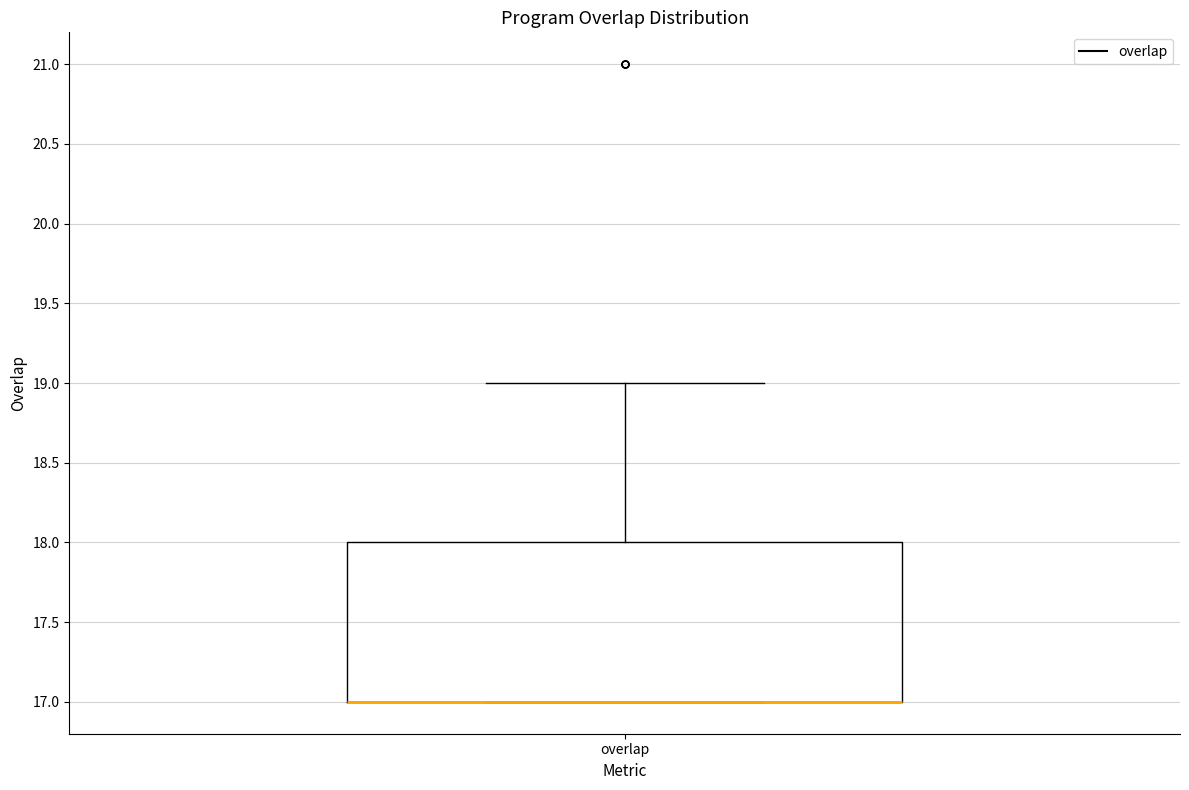

Transcribe this box plot: give where the median line is, the range the box spans, and where the two whiskers end, as read against the y-axis. The values are not printed on the chart, so give them approximately, as read against the axis.

median 17 (drawn on the box's lower edge), box 17 to 18, whiskers 17 to 19